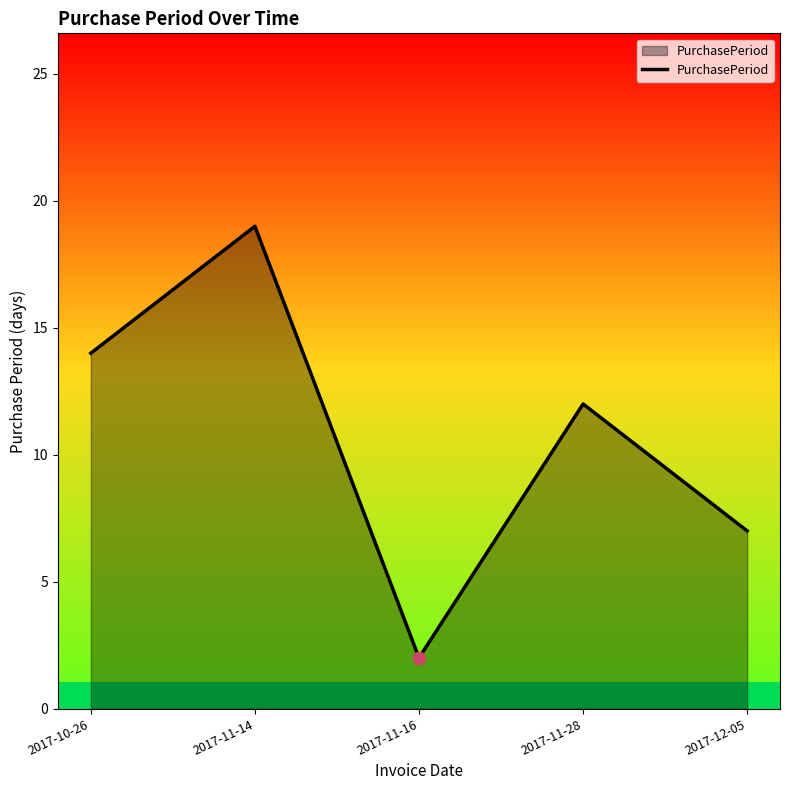

What is the change in value from 2017-11-28 to 2017-12-05?

-5